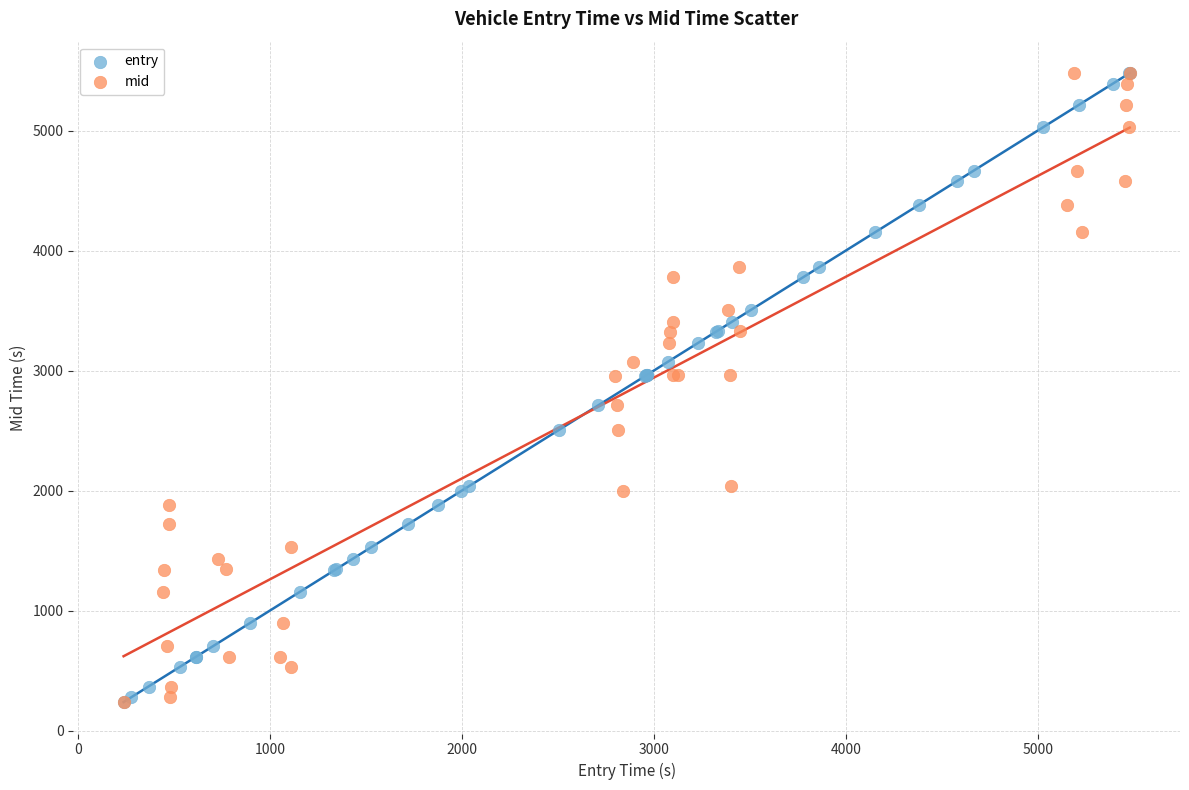

What are all the series names shown in the legend?

entry, mid